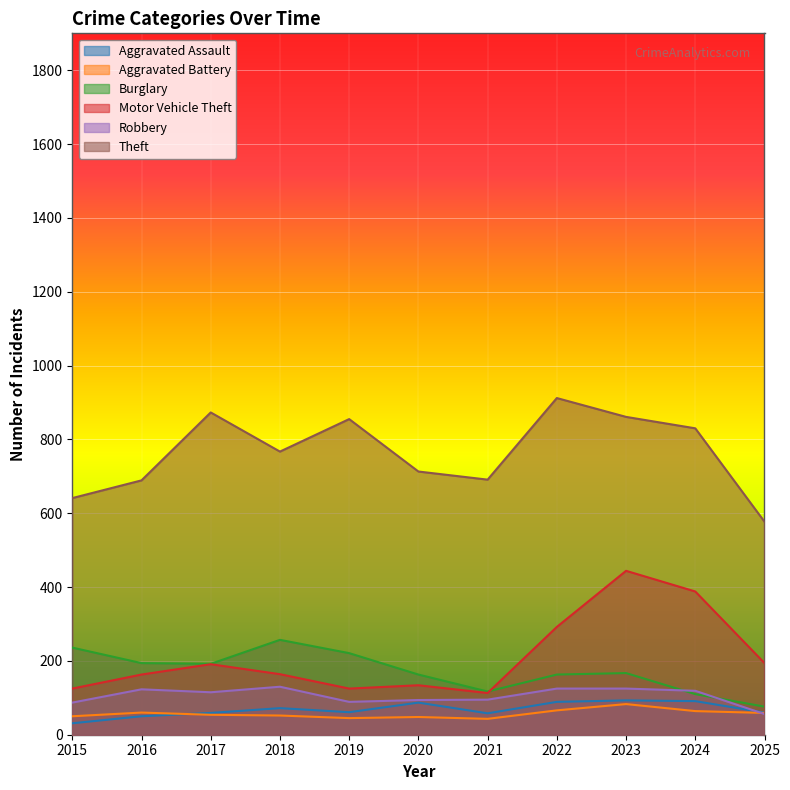

List the series in order of their peak value, highest first.

Theft, Motor Vehicle Theft, Burglary, Robbery, Aggravated Assault, Aggravated Battery